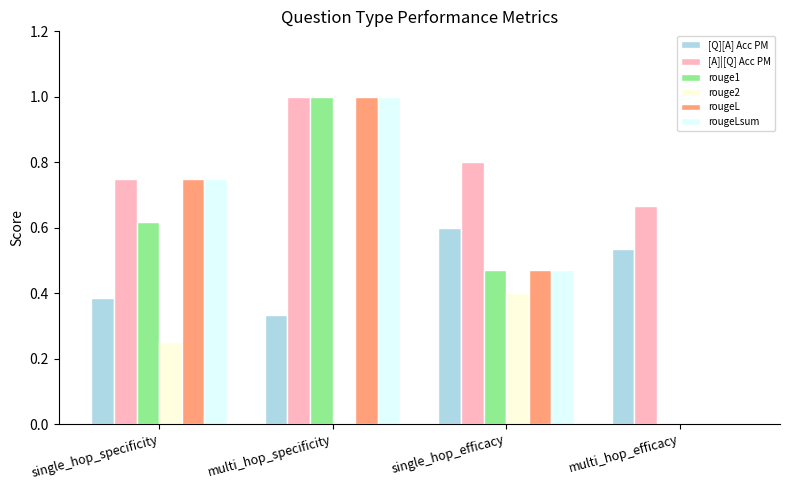

The value of rougeLsum at multi_hop_efficacy is -0.4. True or false?

False